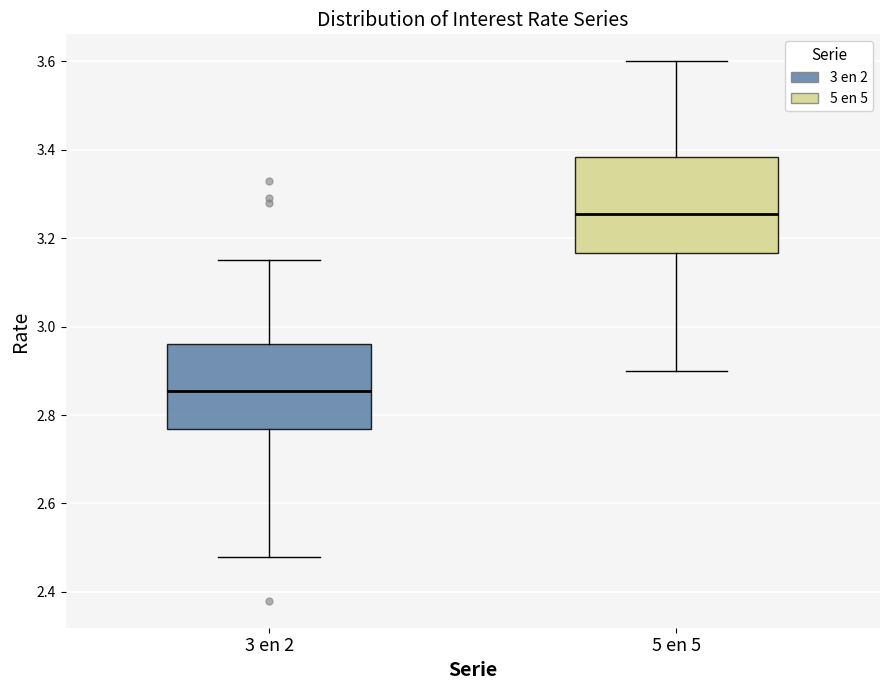

Reading left to right, transcribe this box plot: for each box, give where its median line is, the range the box spans, and where its two whiskers end, as read against the y-axis. The values are not printed on the chart, so give them approximately, as read against the axis.

3 en 2: median 2.86, box 2.76 to 2.96, whiskers 2.48 to 3.16
5 en 5: median 3.26, box 3.16 to 3.38, whiskers 2.90 to 3.60